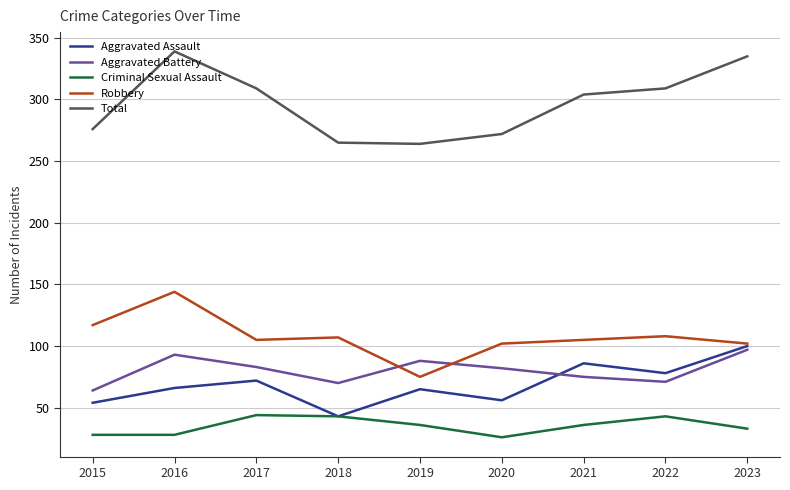

The Total series shows 309 at 2017. True or false?

True